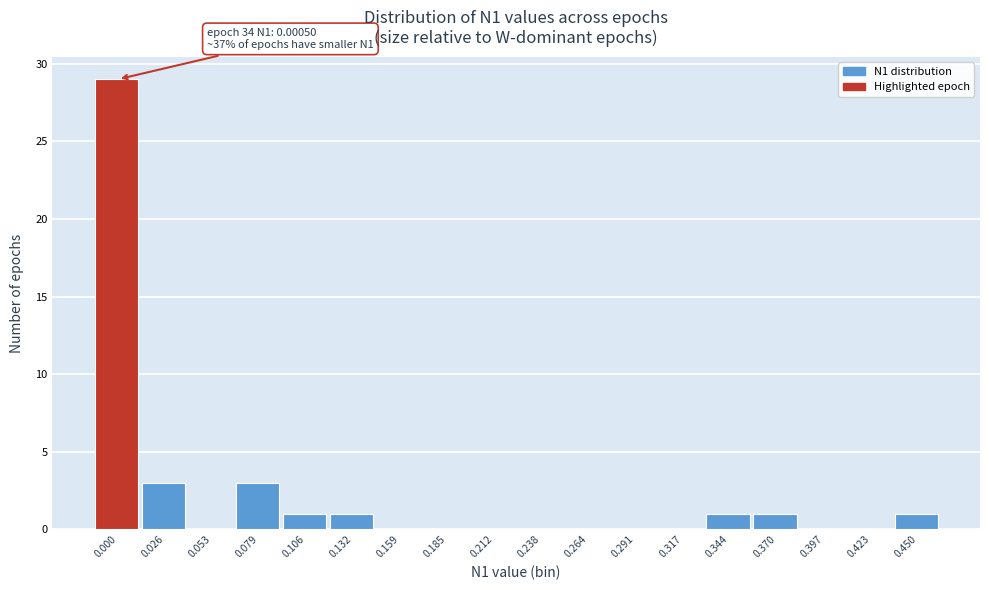

Reading left to right, extract all data points from this chart.

0.000=29	0.026=3	0.053=0	0.079=3	0.106=1	0.132=1	0.159=0	0.185=0	0.212=0	0.238=0	0.264=0	0.291=0	0.317=0	0.344=1	0.370=1	0.397=0	0.423=0	0.450=1